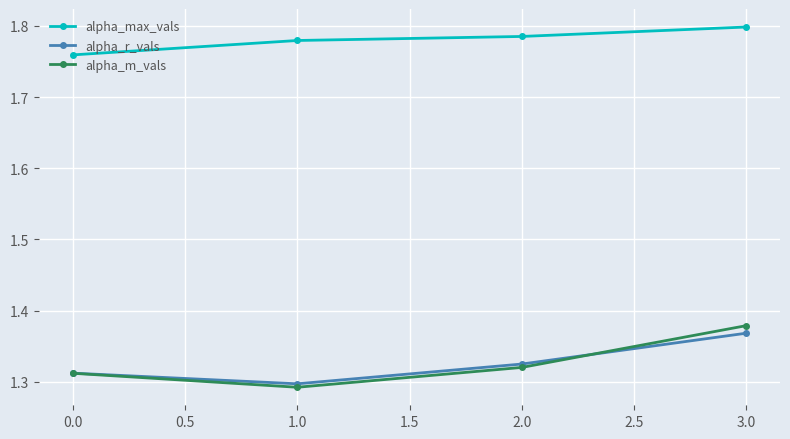

Is it true that alpha_max_vals equals 1.8 at 1.0?

True